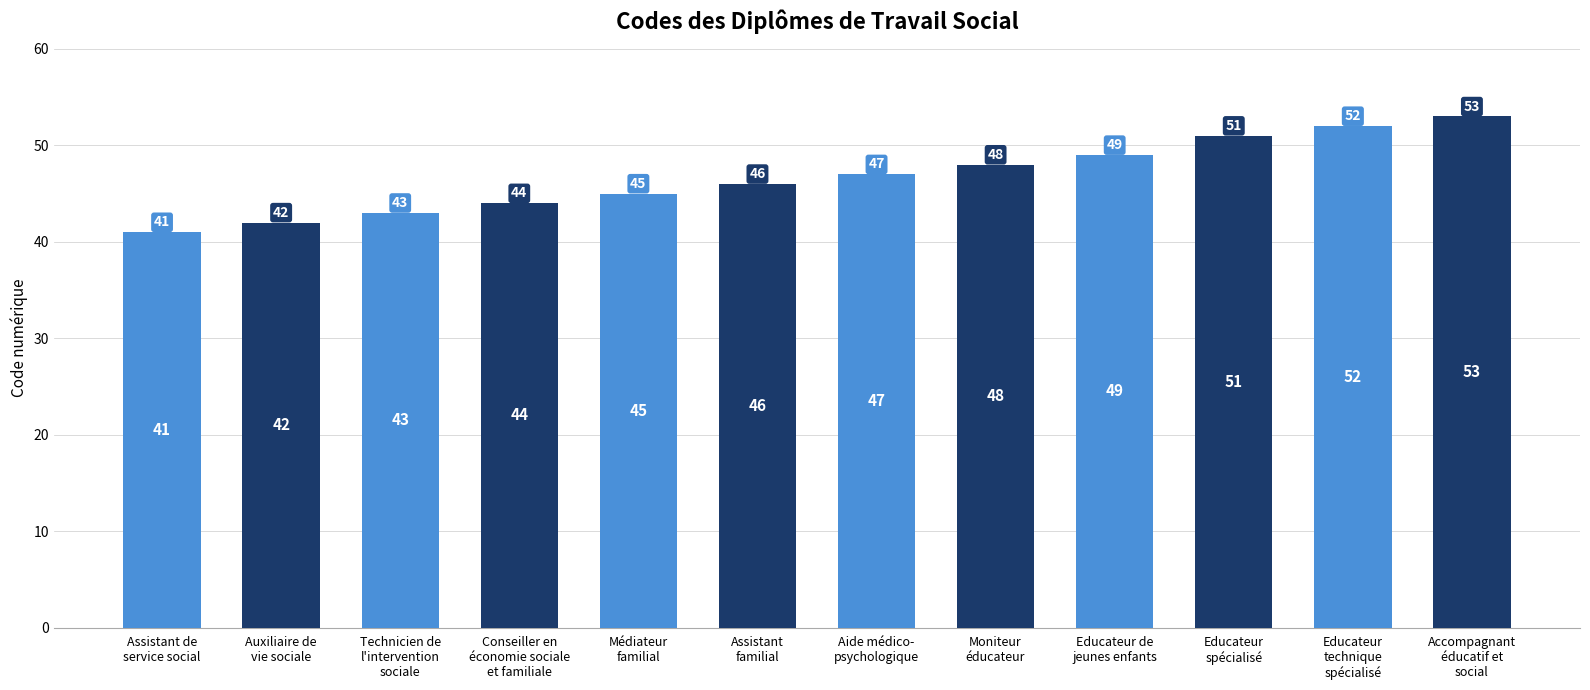

The value at Moniteur
éducateur is 48. True or false?

True